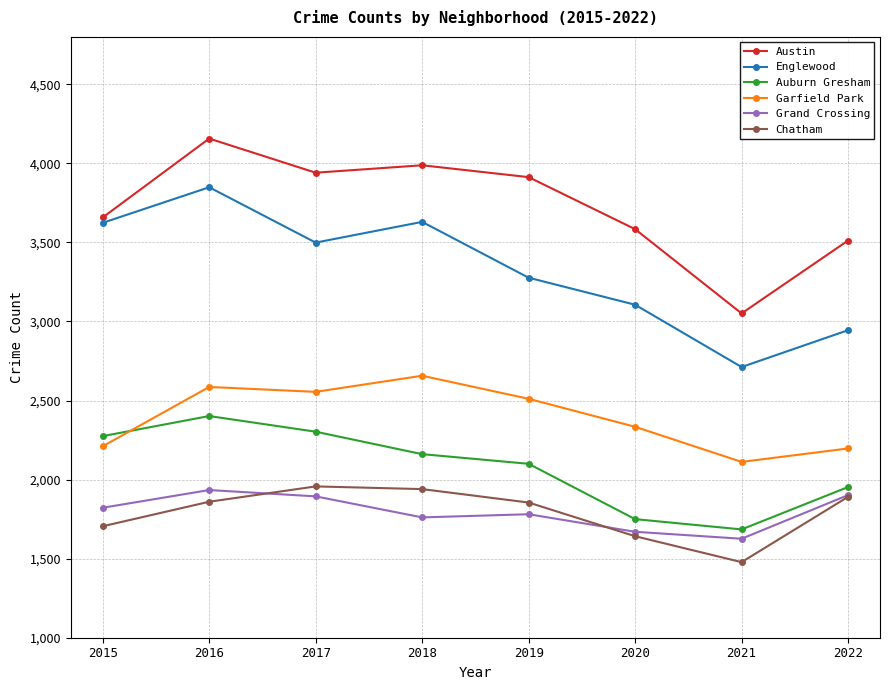

True or false: Englewood has a value of 2712 at 2021.

True